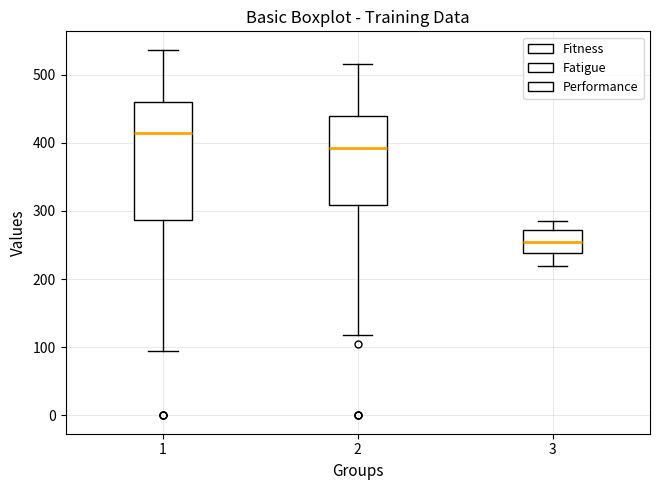

Comparing the boxes themselves (not the whiskers), which one is the tallest?

1